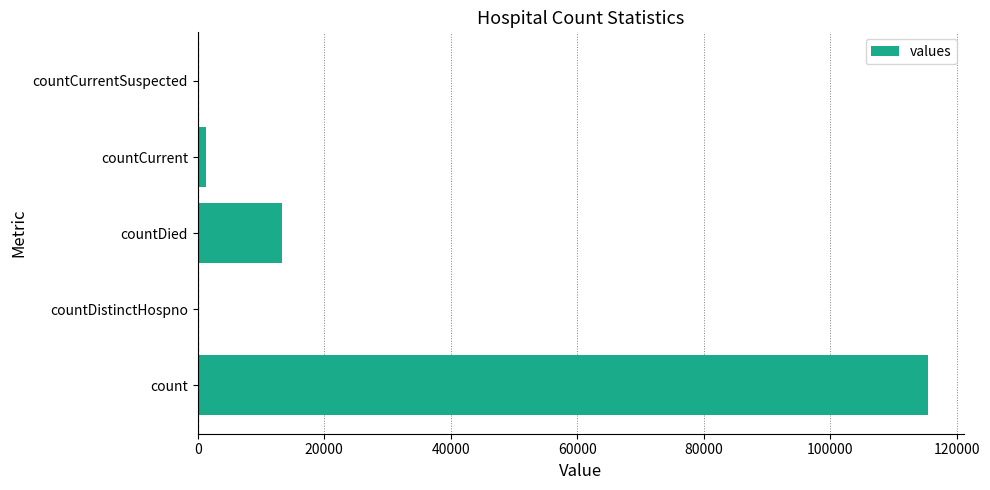

How many categories are shown in the chart?

5